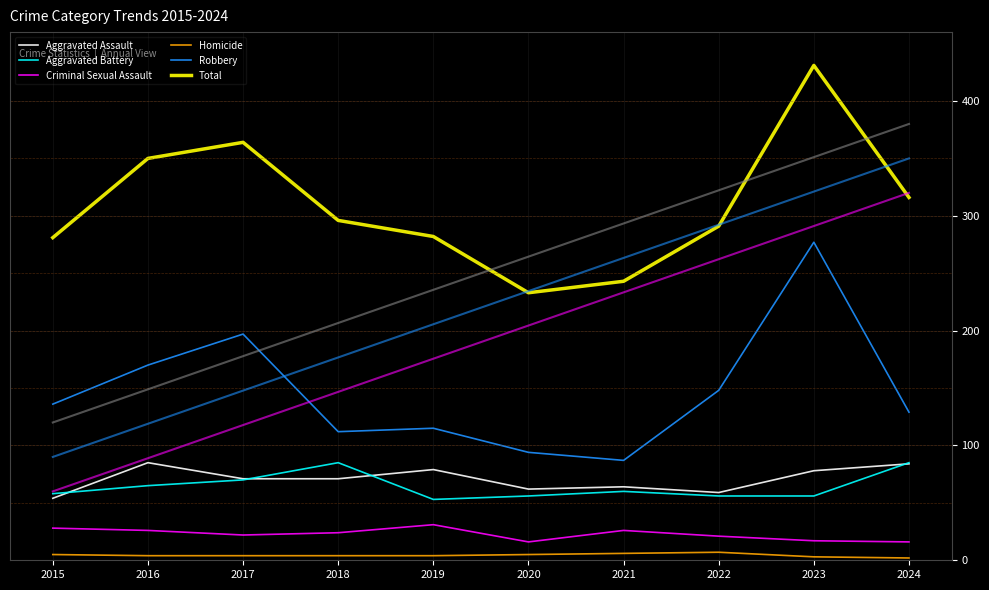

What is the sum of the Aggravated Battery values at 2024 and 2020?

141